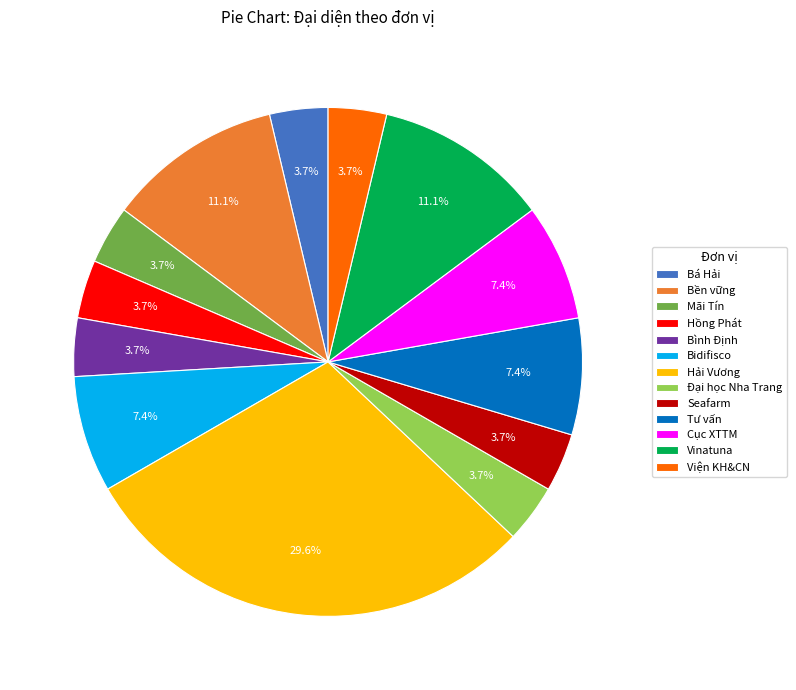

What is the largest slice in the pie chart?

Hải Vương